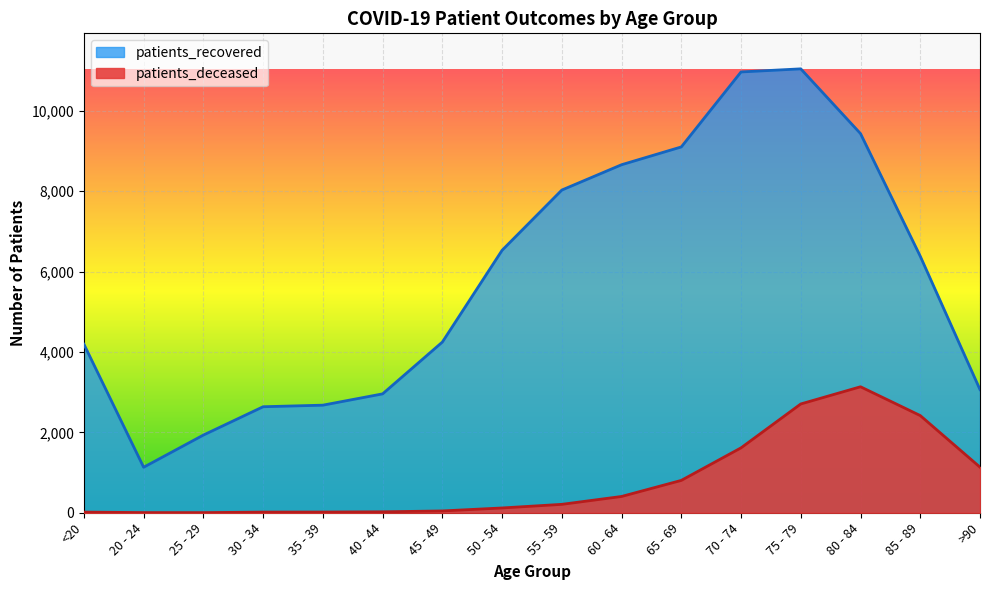

At 75 - 79, list the series in order from largest to smallest.

patients_recovered, patients_deceased